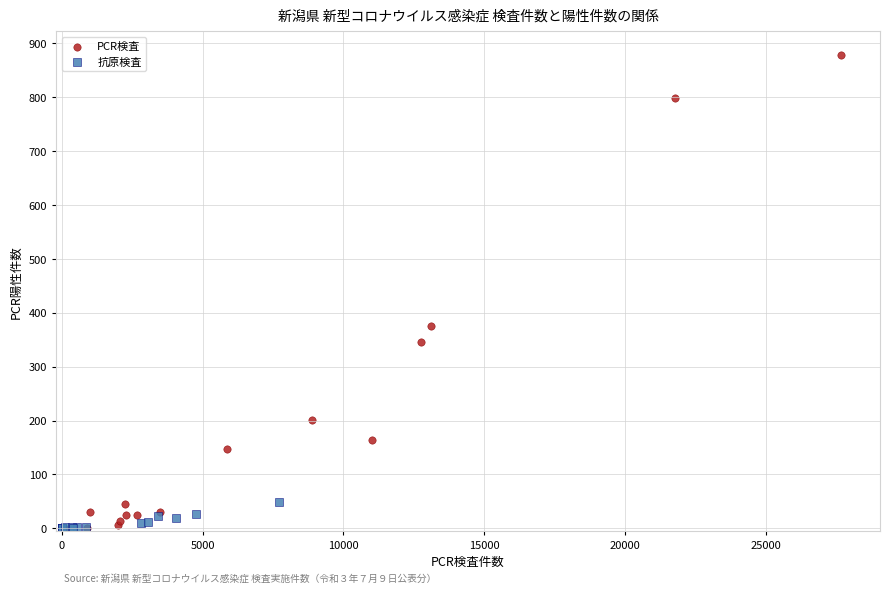

What are all the series names shown in the legend?

PCR検査, 抗原検査